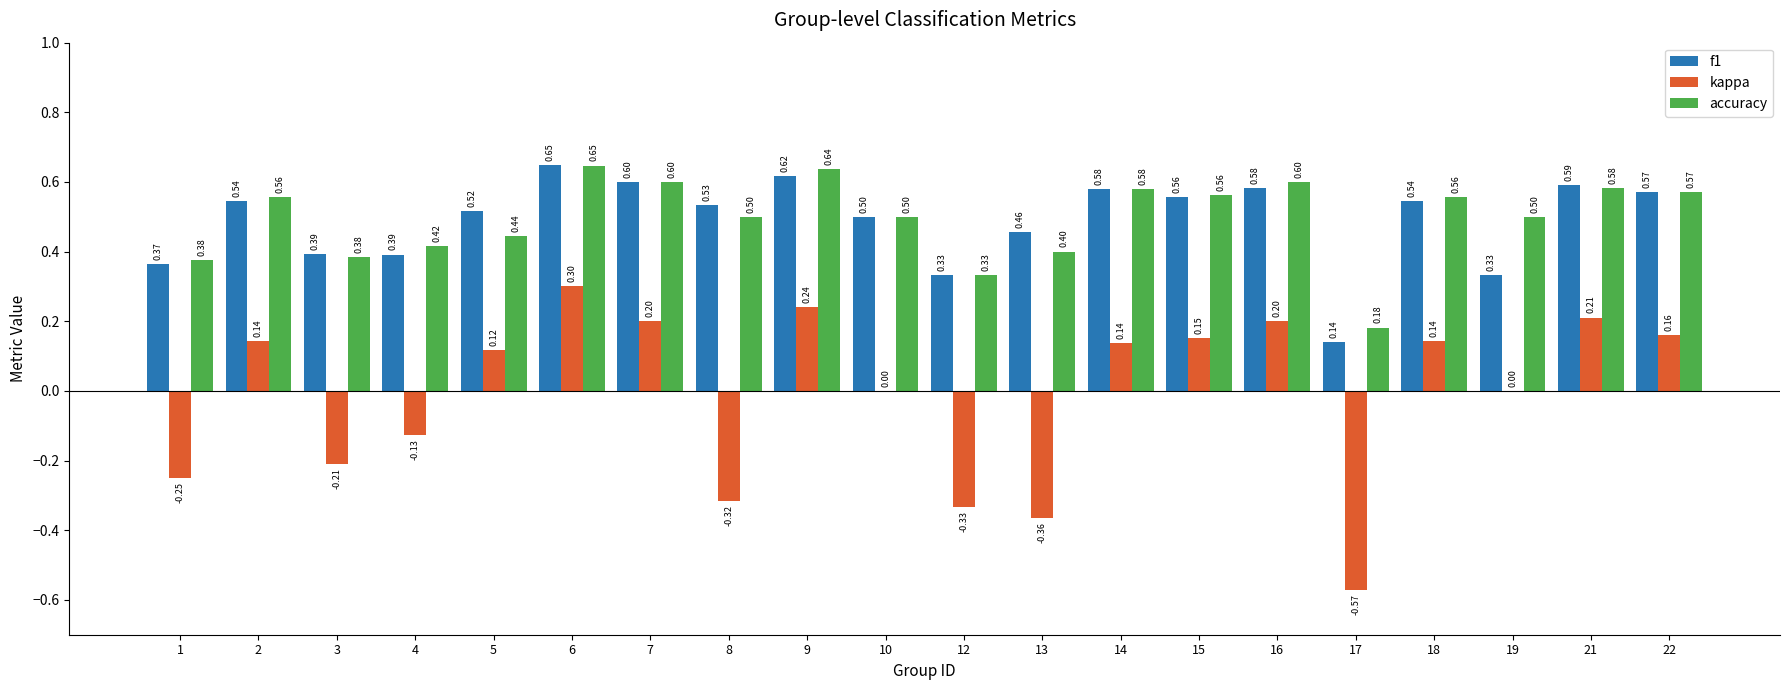

Is it true that kappa equals 0.3 at 21?

False